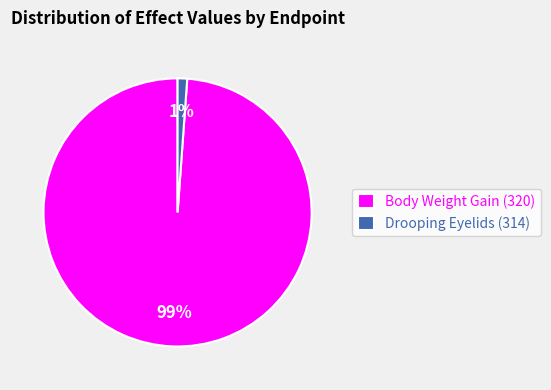

Which category accounts for the majority?

Body Weight Gain (320)